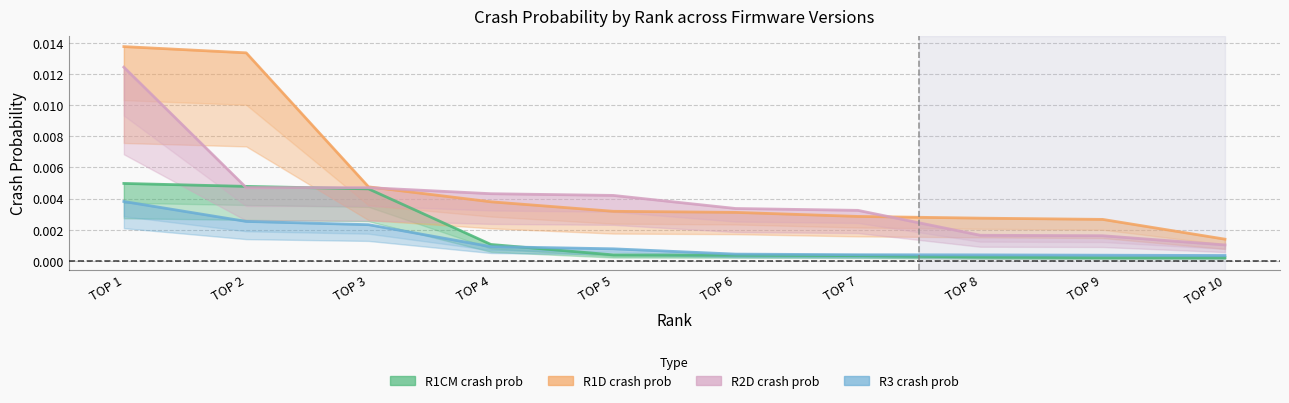

At TOP 9, list the series in order from largest to smallest.

R1D crash prob, R2D crash prob, R3 crash prob, R1CM crash prob